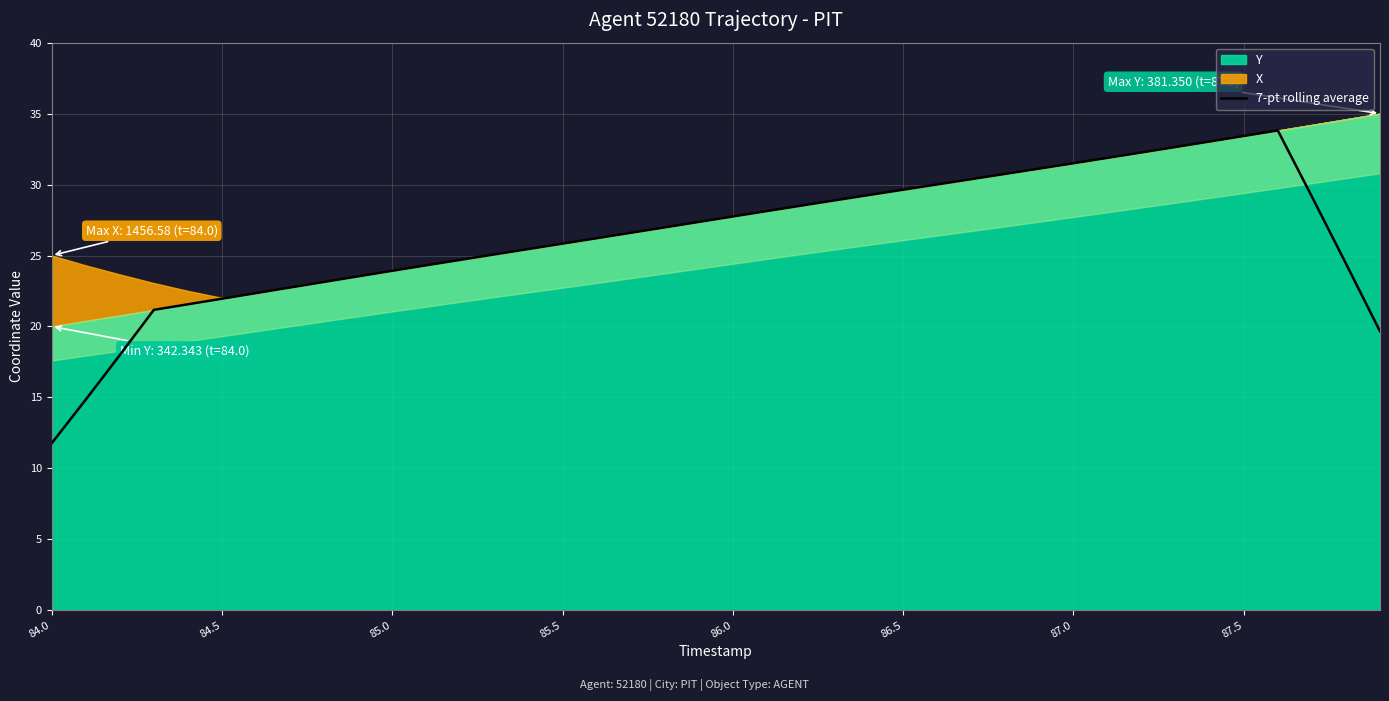

Which category has the lowest value in the 7-pt rolling average series?

84.0